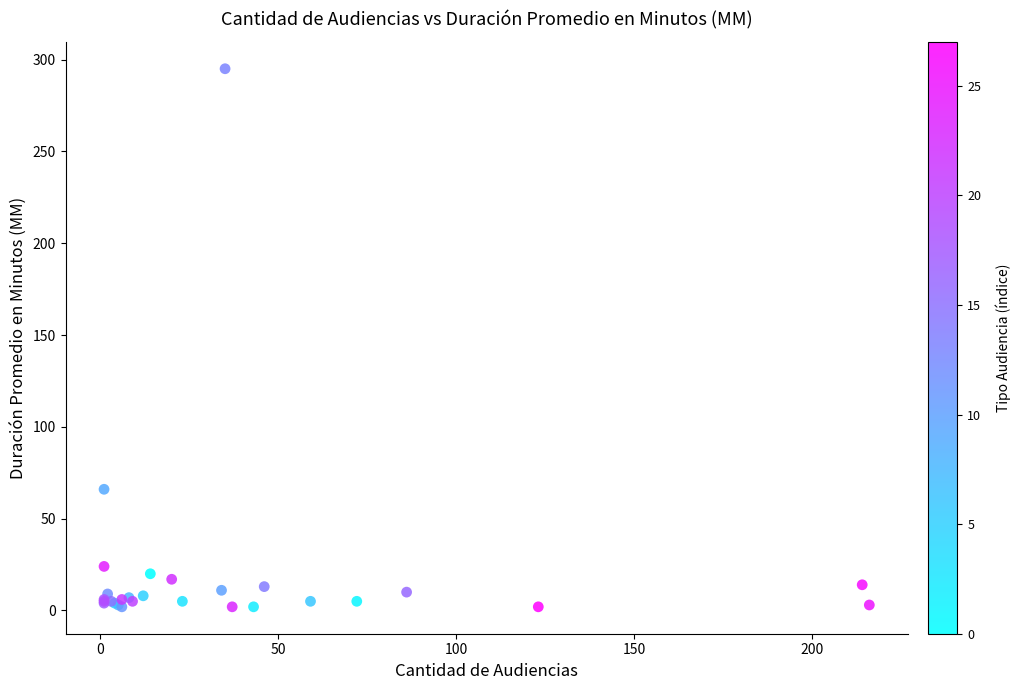

What Y value in the scatter plot is closest to 148?

66